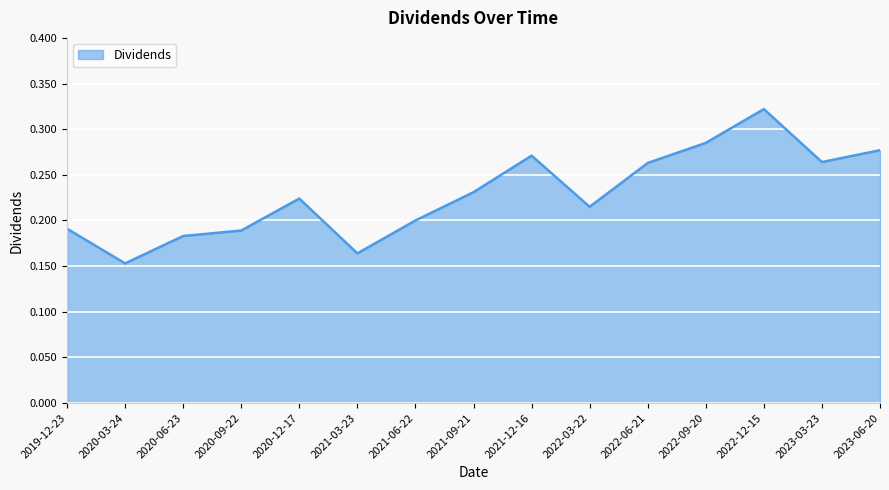

Does the chart display data point markers on the line(s)?

No